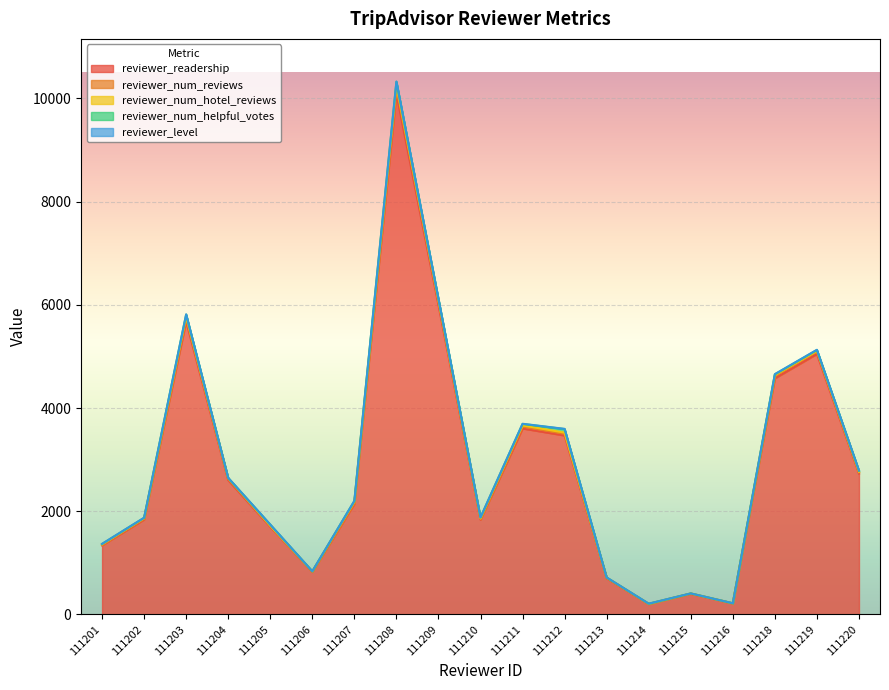

True or false: reviewer_readership and reviewer_num_reviews cross at least once.

False